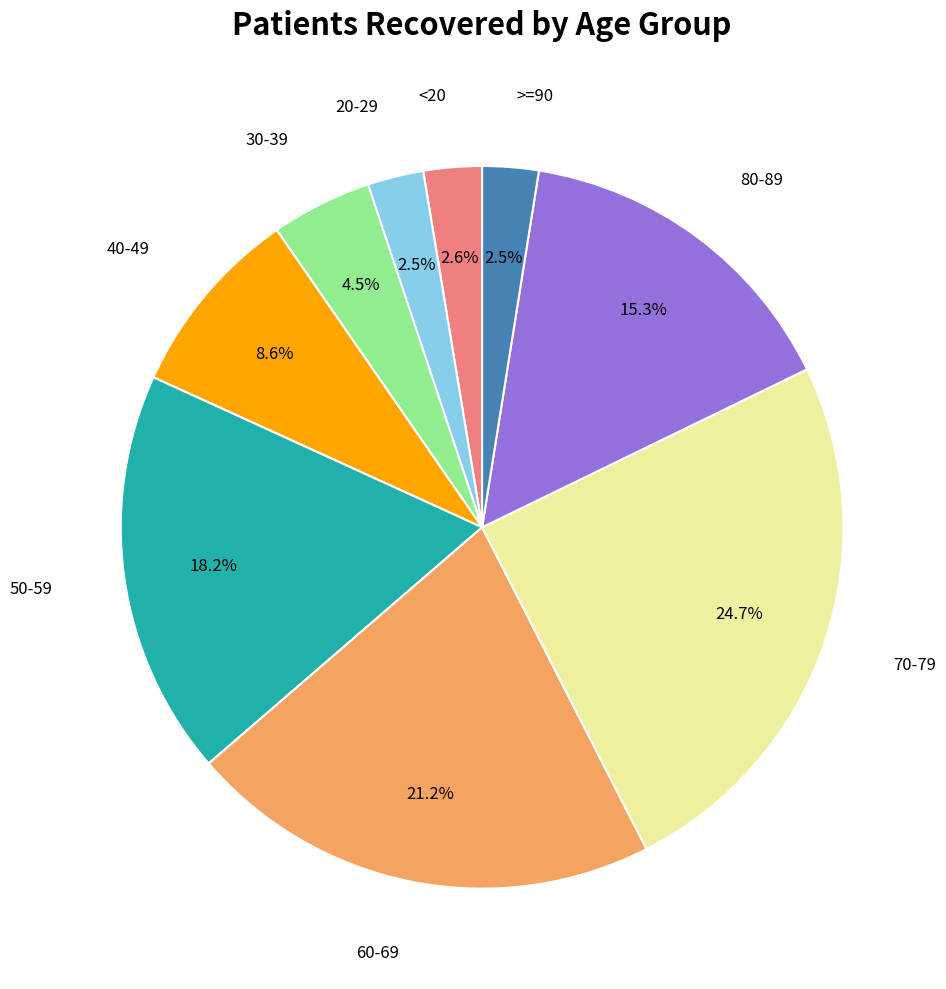

Is there a majority slice in this chart?

No